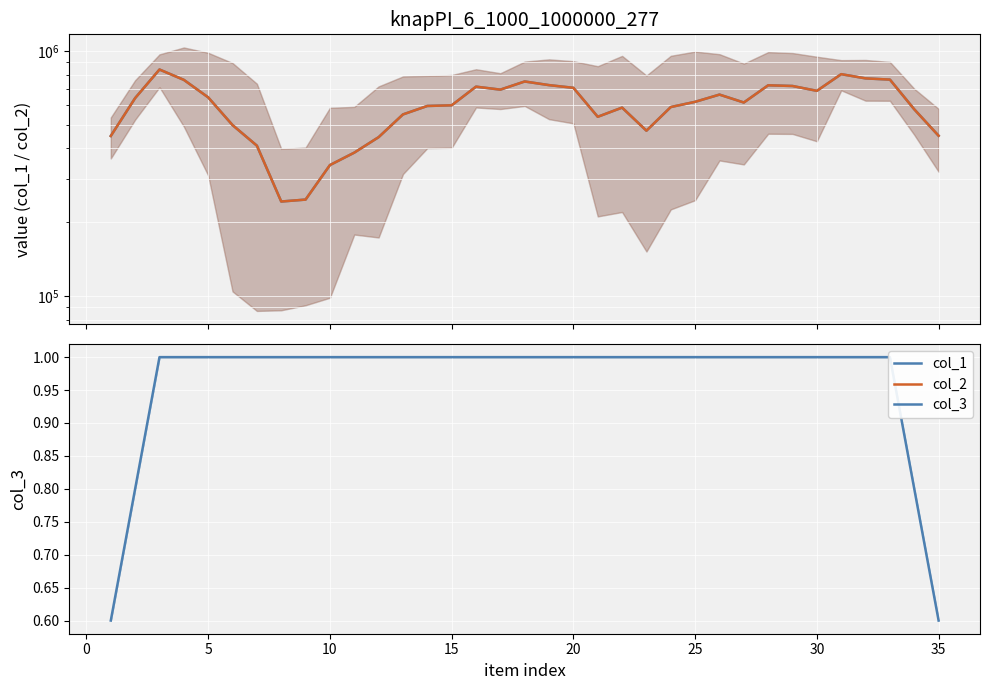

How many values in the col_3 series are below 1?

4